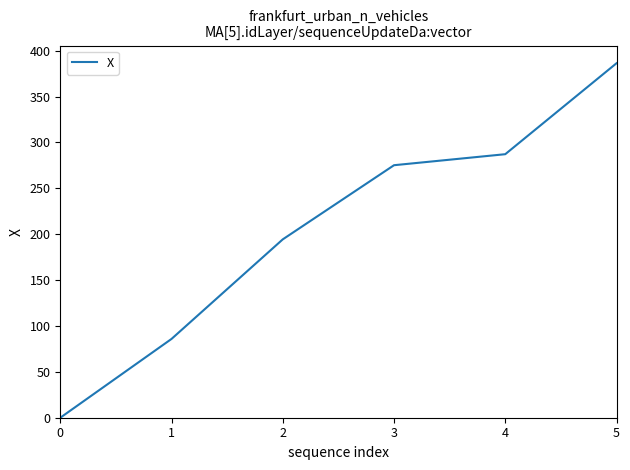

Between 5 and 2, which is larger?

5